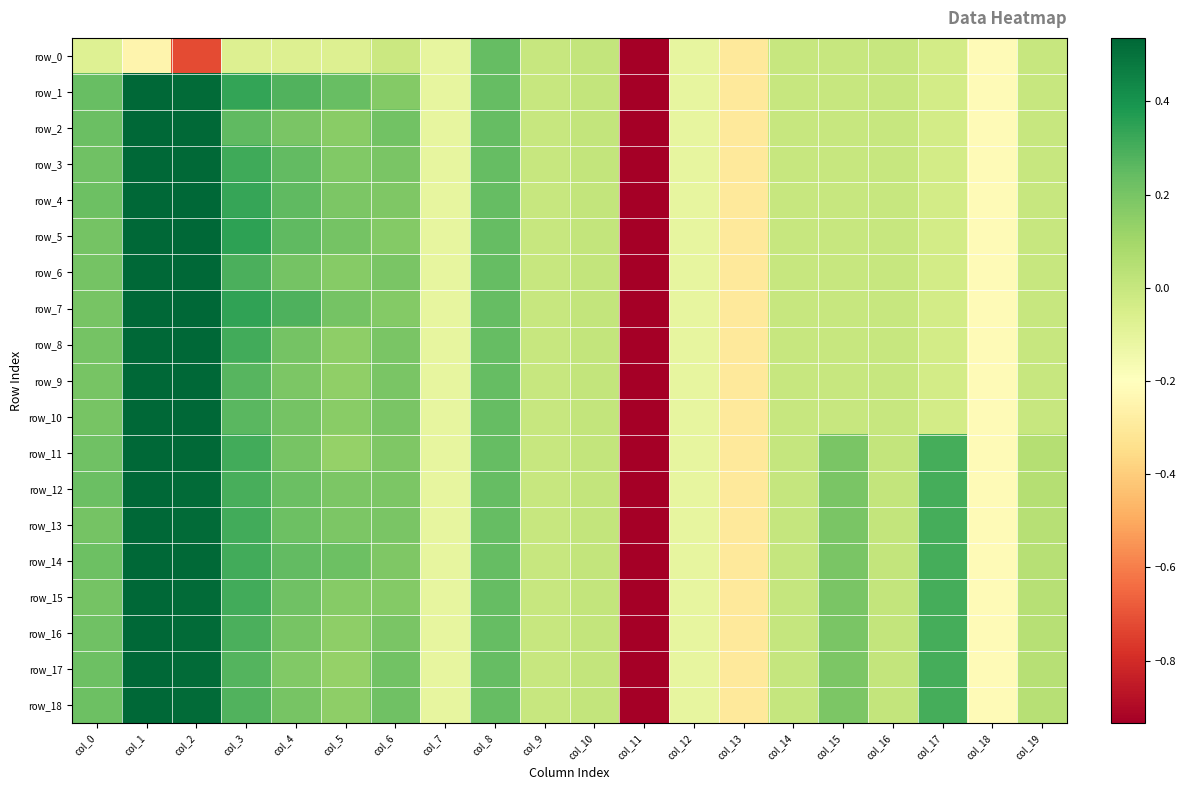

The value of row_12 at col_6 is 0.3. True or false?

False